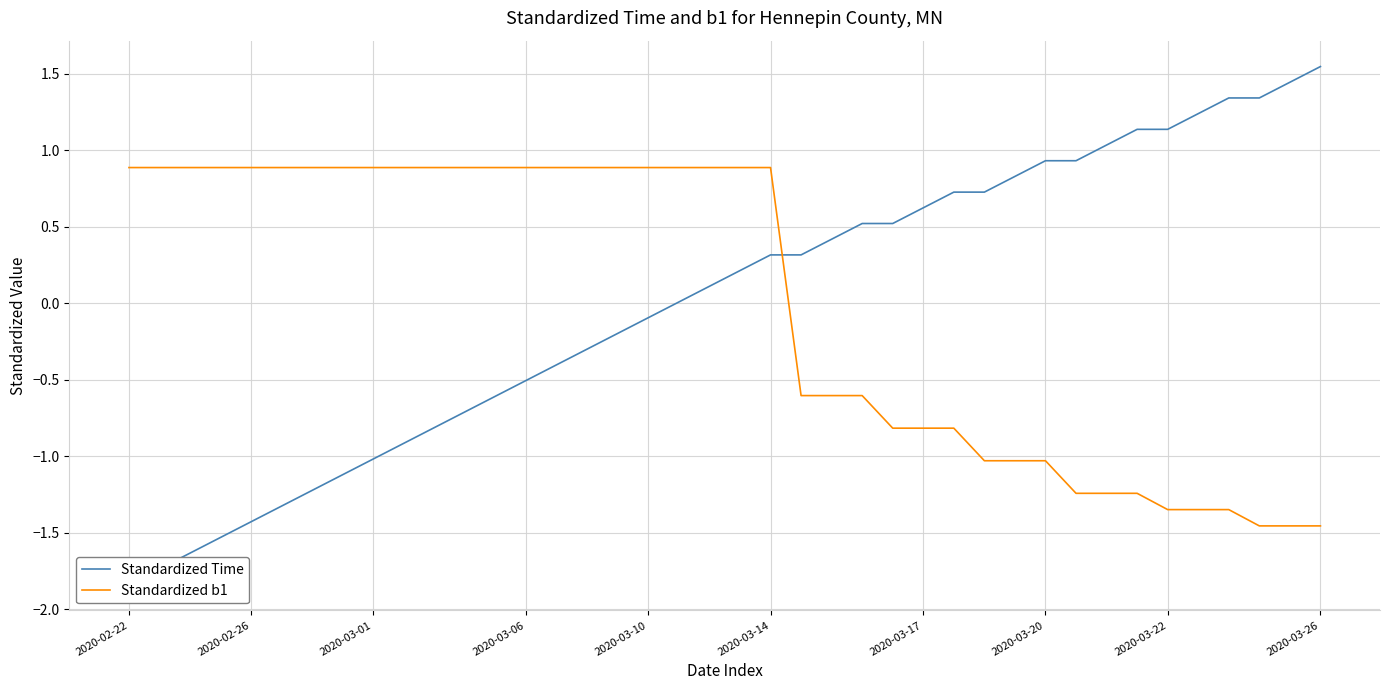

At which label does Standardized b1 first exceed 0?

2020-02-22